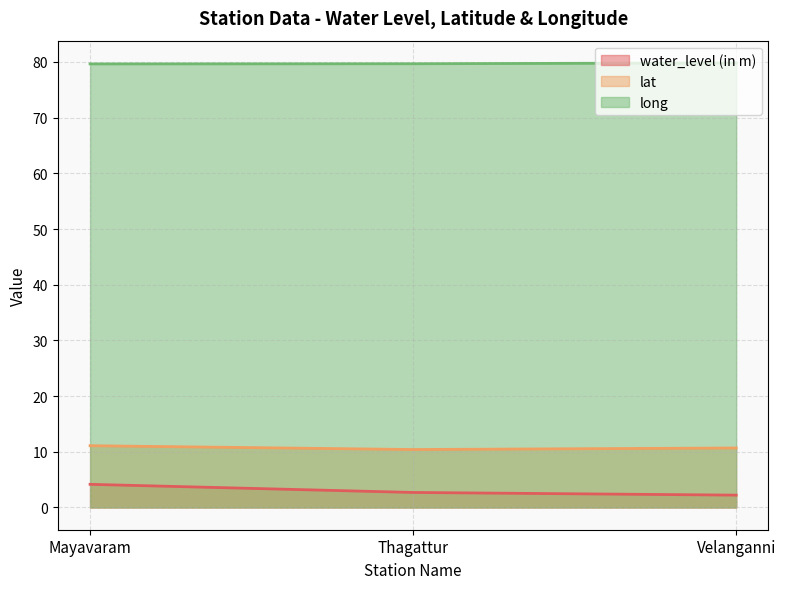

What is the value of the water_level (in m) point at the 1st from the left?

4.2